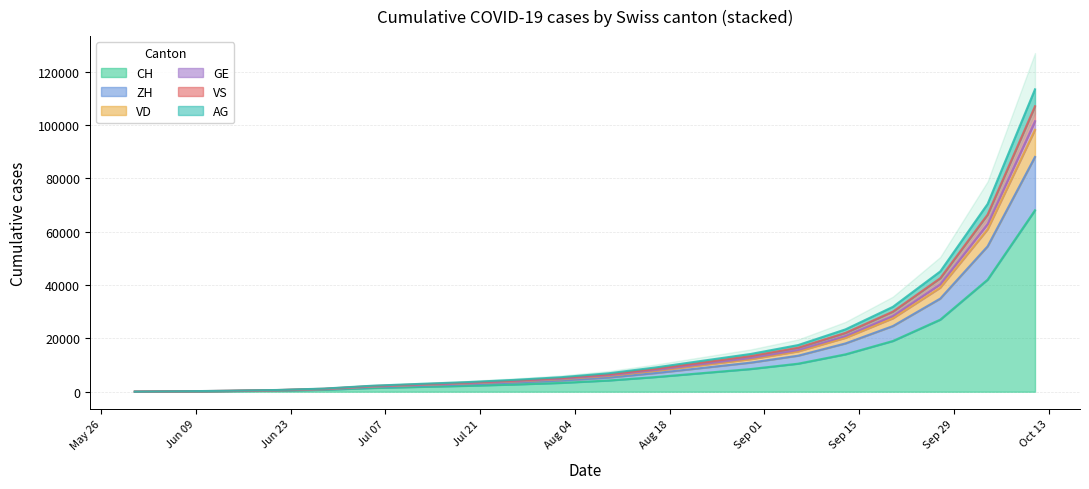

What is the spread (max minus min) of values at 2020-08-30?

5650